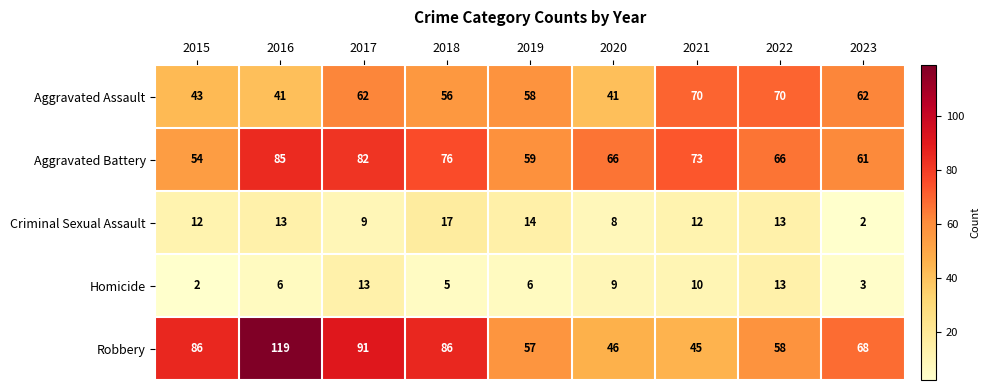

At which category is the sum across all series the highest?

2016